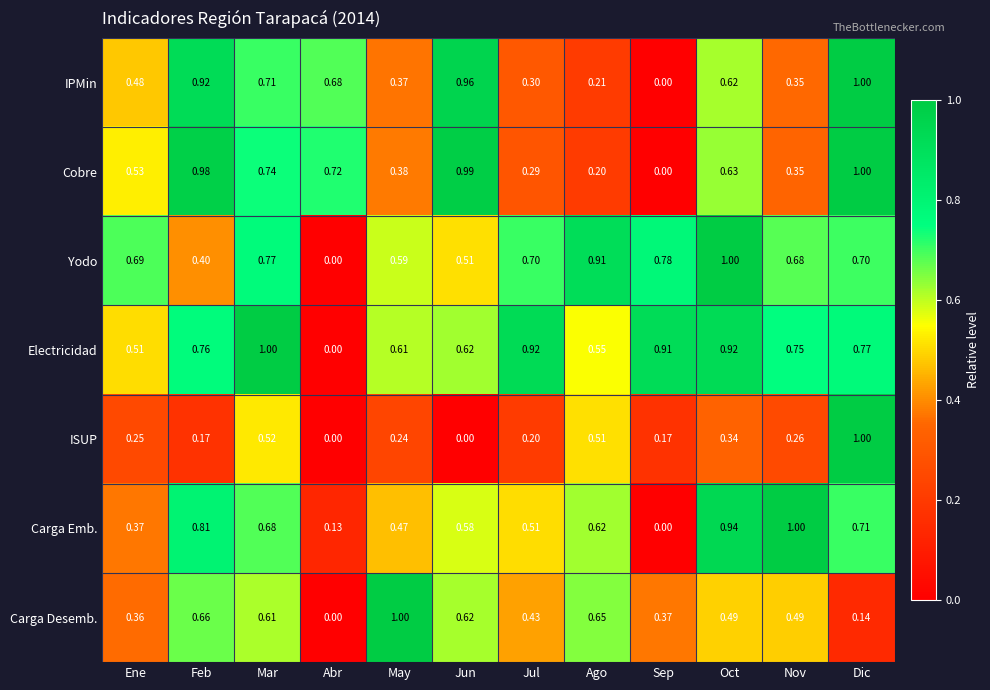

At which label is Cobre closest to 0?

Sep